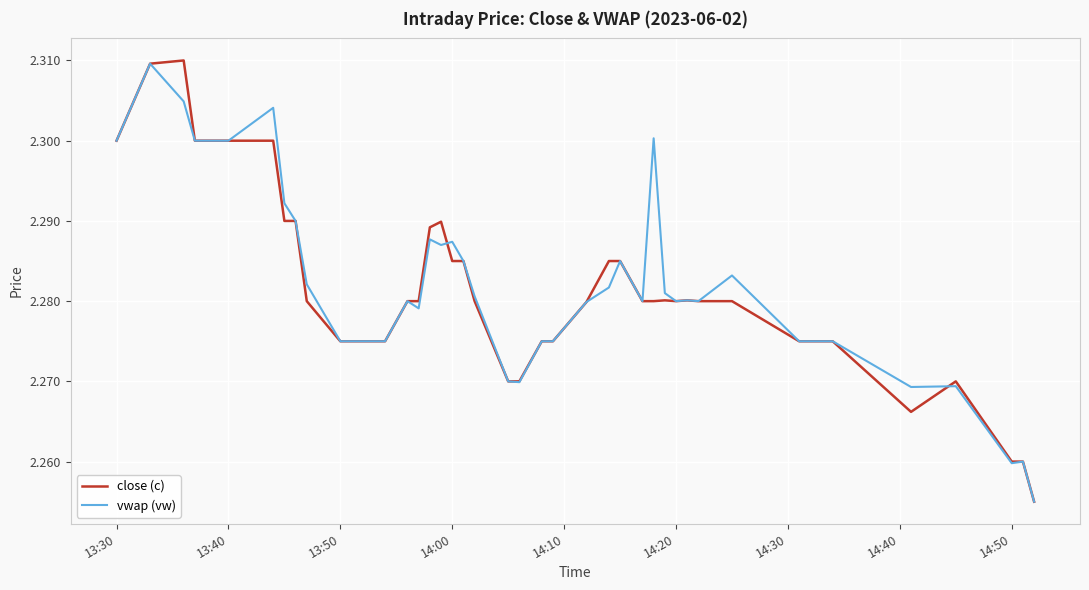

True or false: close (c) and vwap (vw) cross at least once.

True